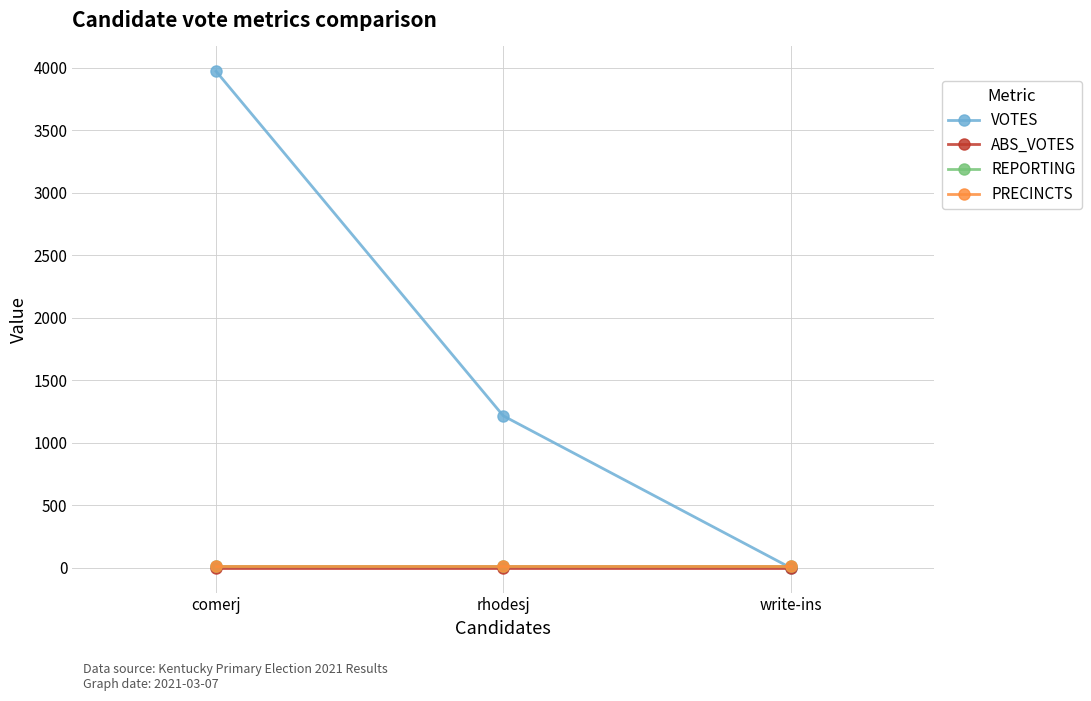

At which category is the sum across all series the highest?

comerj